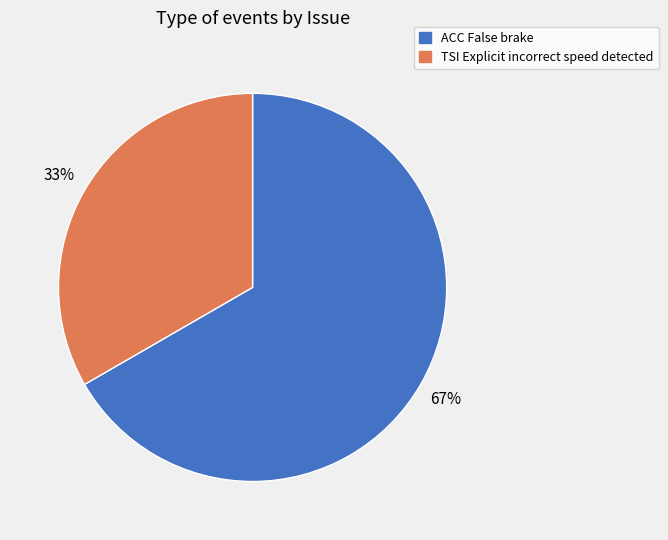

How many segments does this pie chart have?

2